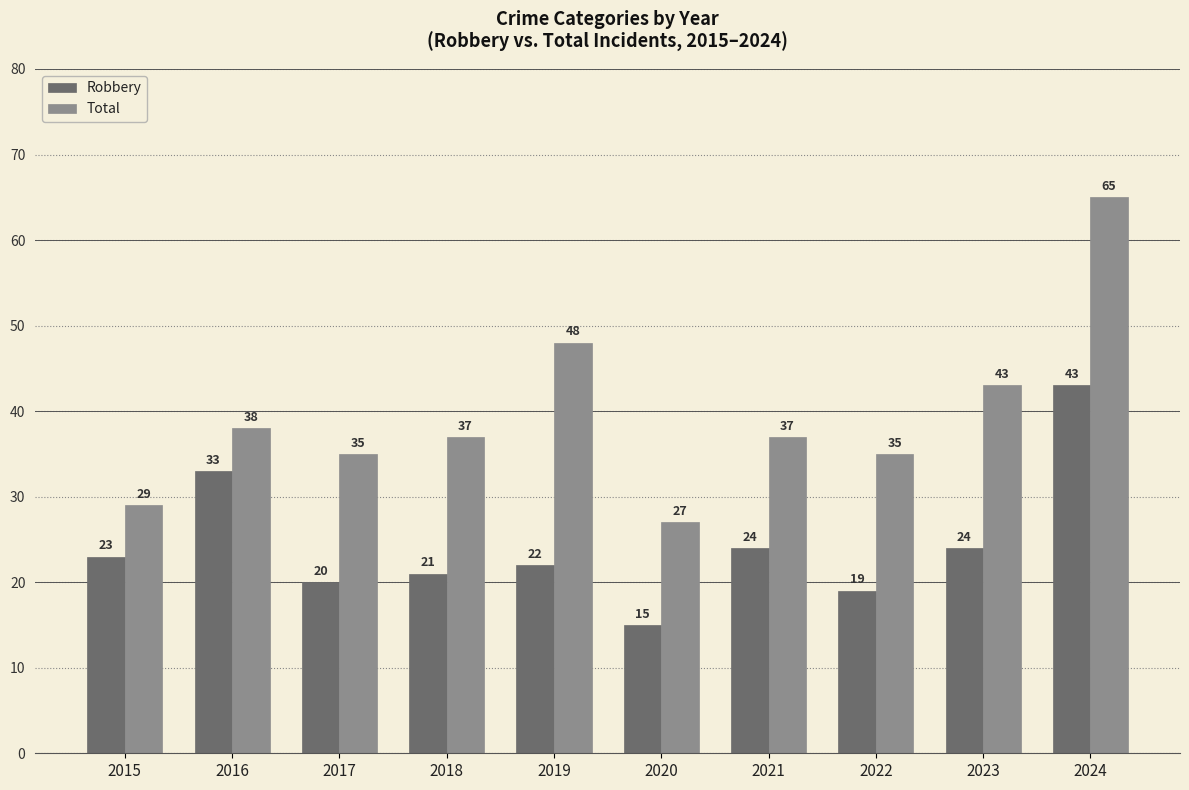

Count the number of data series in this chart.

2